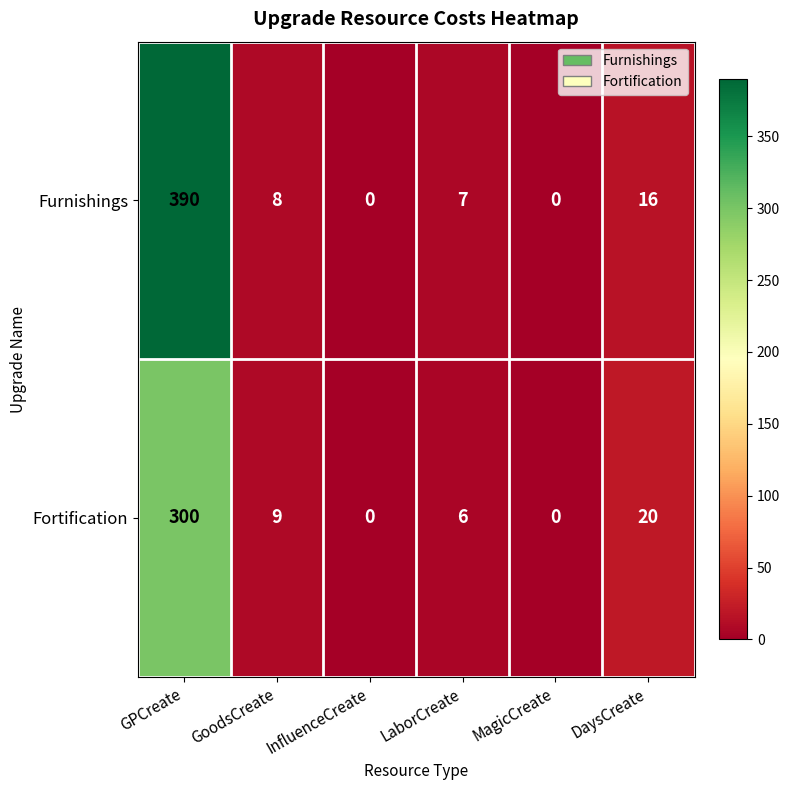

Rank the series by their maximum value, from lowest to highest.

Fortification, Furnishings